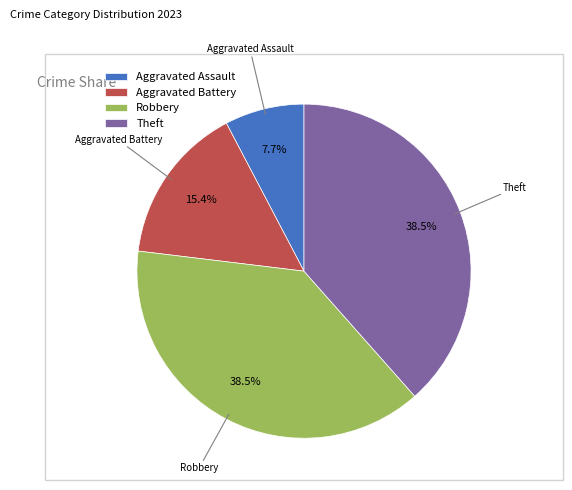

Which slice is the smallest?

Aggravated Assault